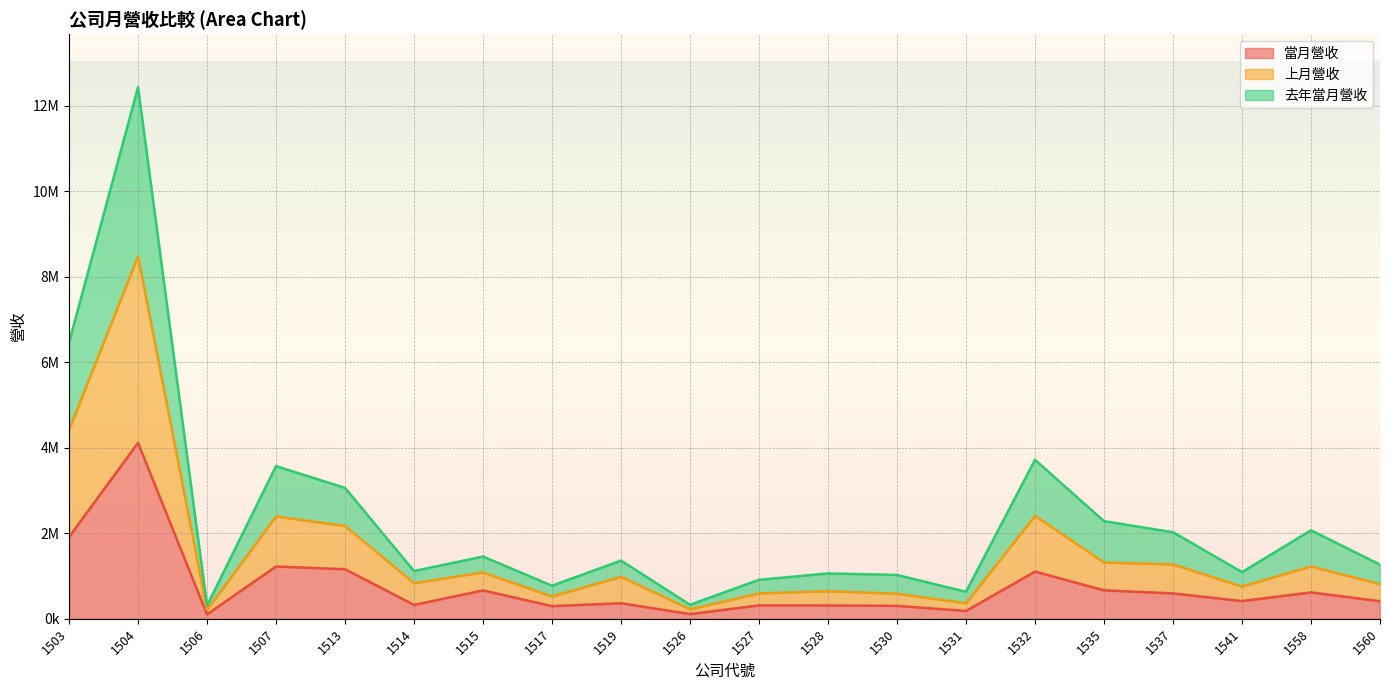

What is the value of the 當月營收 point at the 3rd from the left?

100913